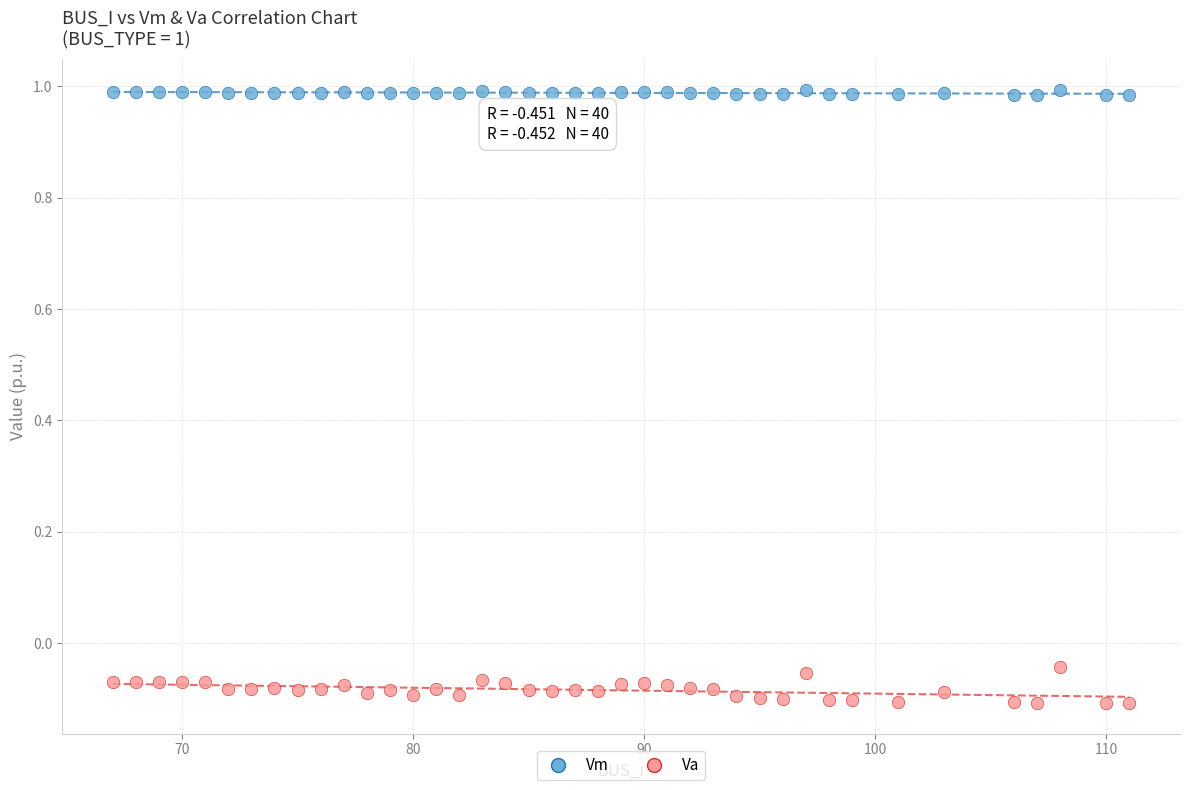

Across all data points, what is the range of Y values (max minus min)?

1.1